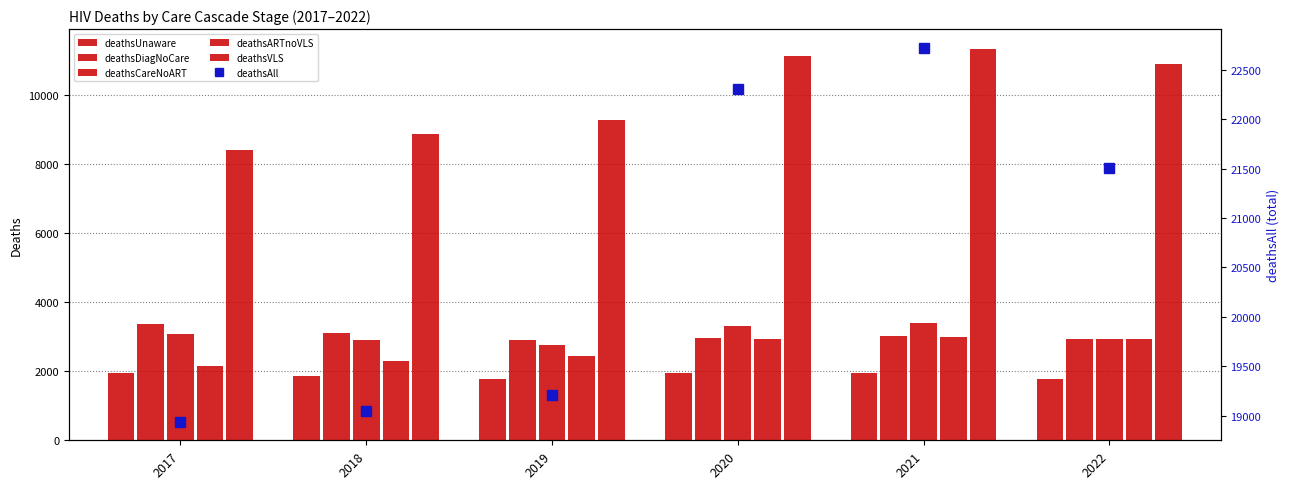

How many values in the deathsCareNoART series are below 3066?

3